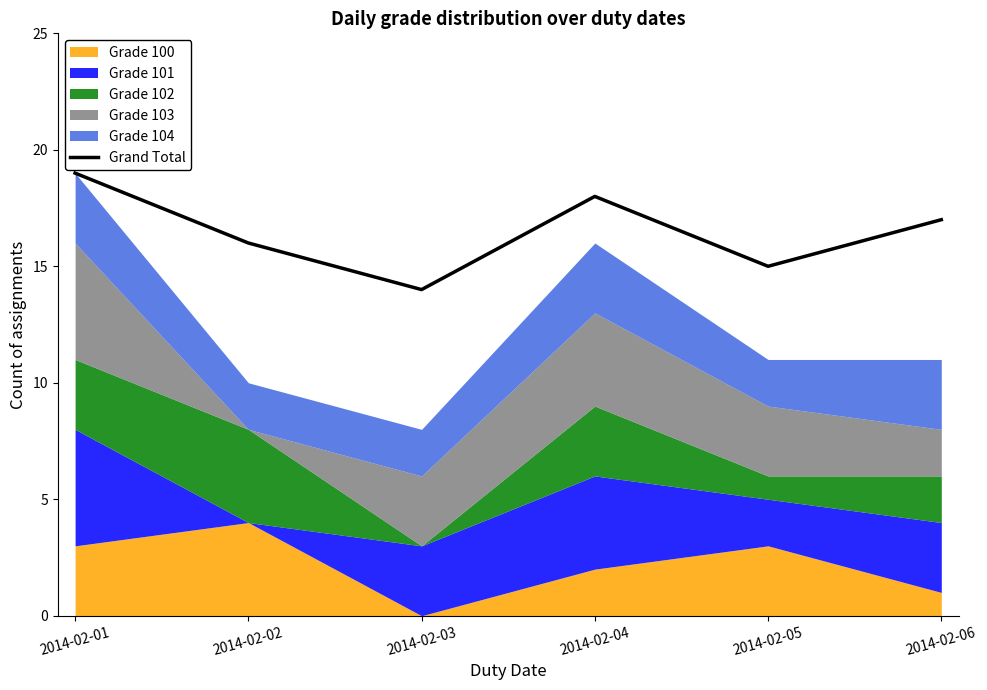

Reading left to right, transcribe all the data shown in this chart.

19	16	14	18	15	17